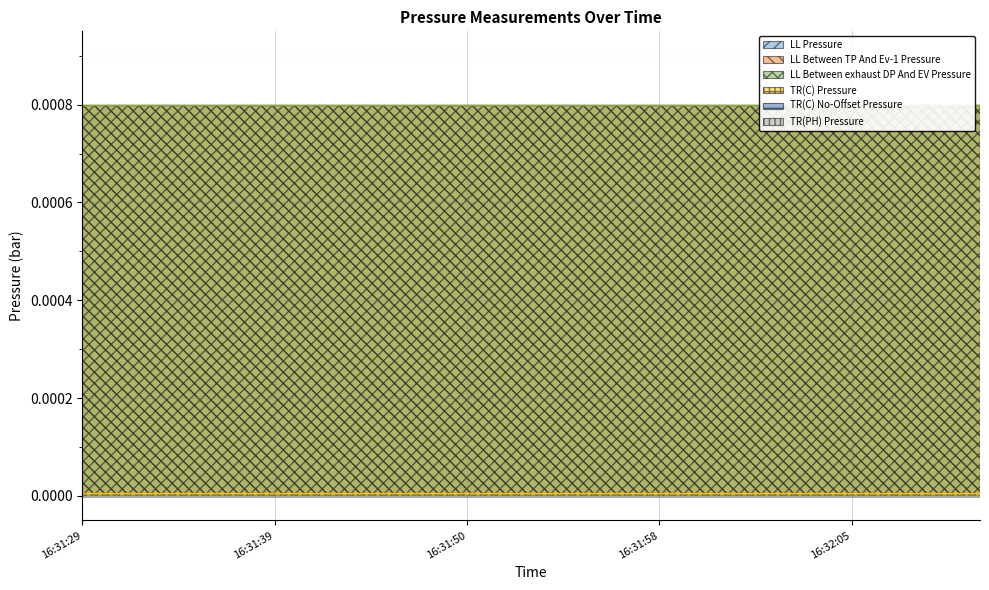

Which series has the largest total across all categories?

LL Between TP And Ev-1 Pressure